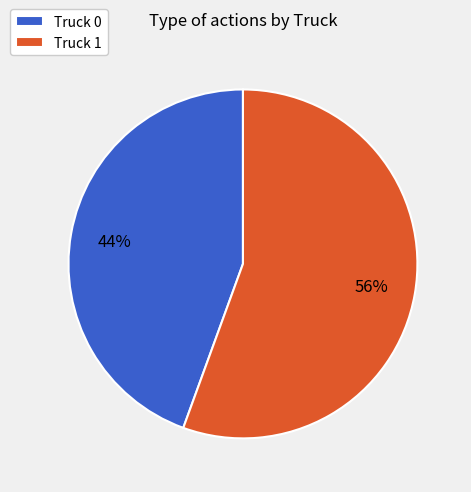

Rank the categories by value from highest to lowest.

Truck 1, Truck 0